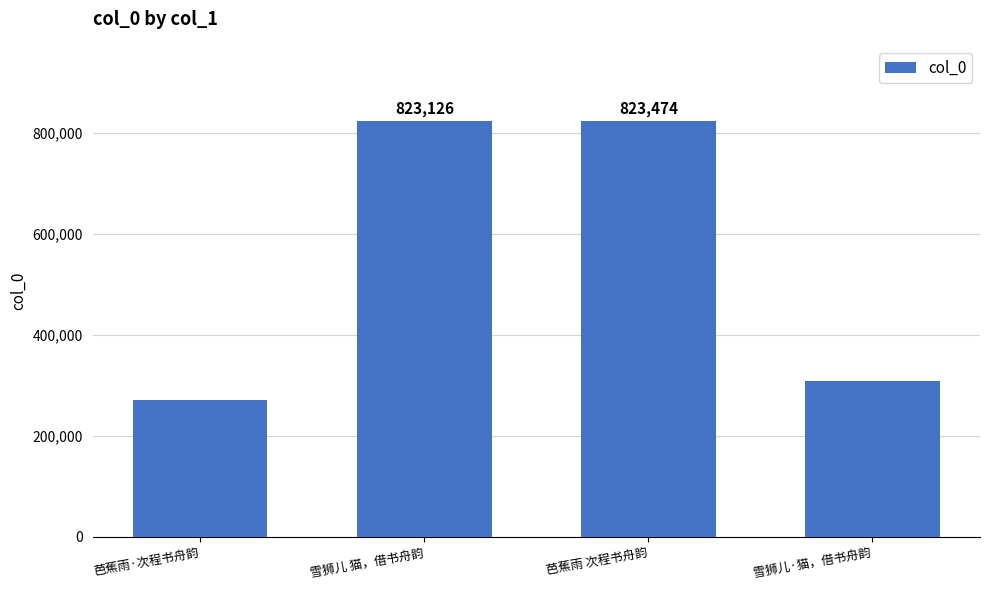

What is the difference between the values at 芭蕉雨 次程书舟韵 and 雪狮儿 猫，借书舟韵?

348